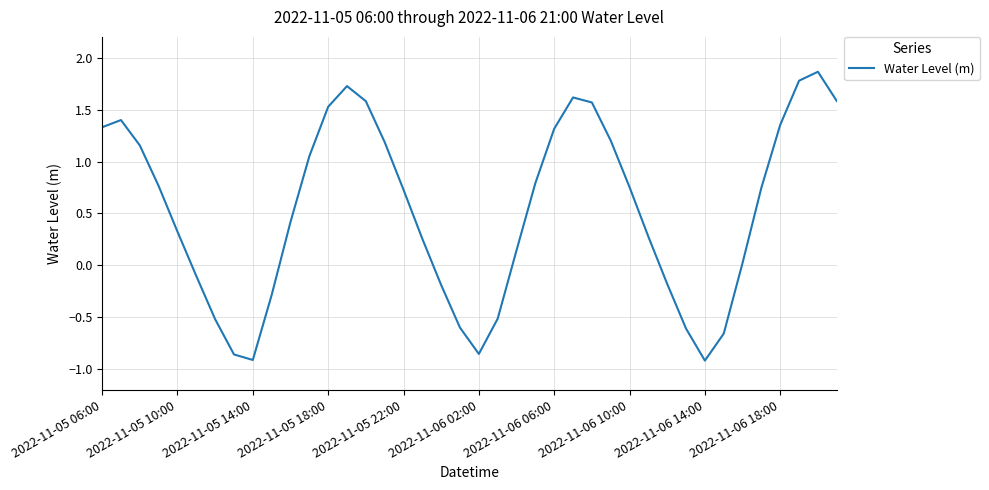

What is the difference between the maximum and minimum values?

2.8